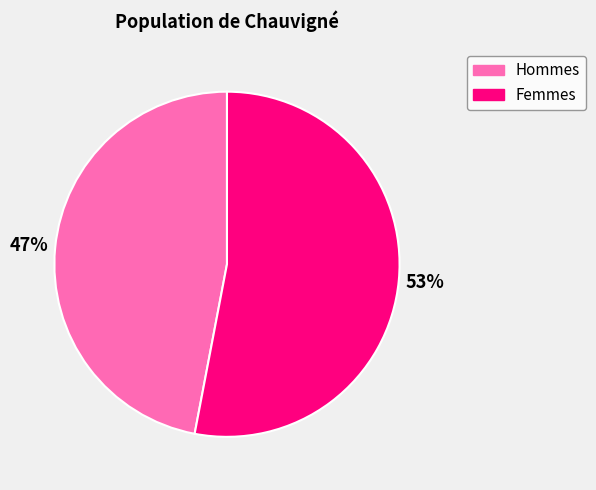

Does any single category account for the majority?

Yes